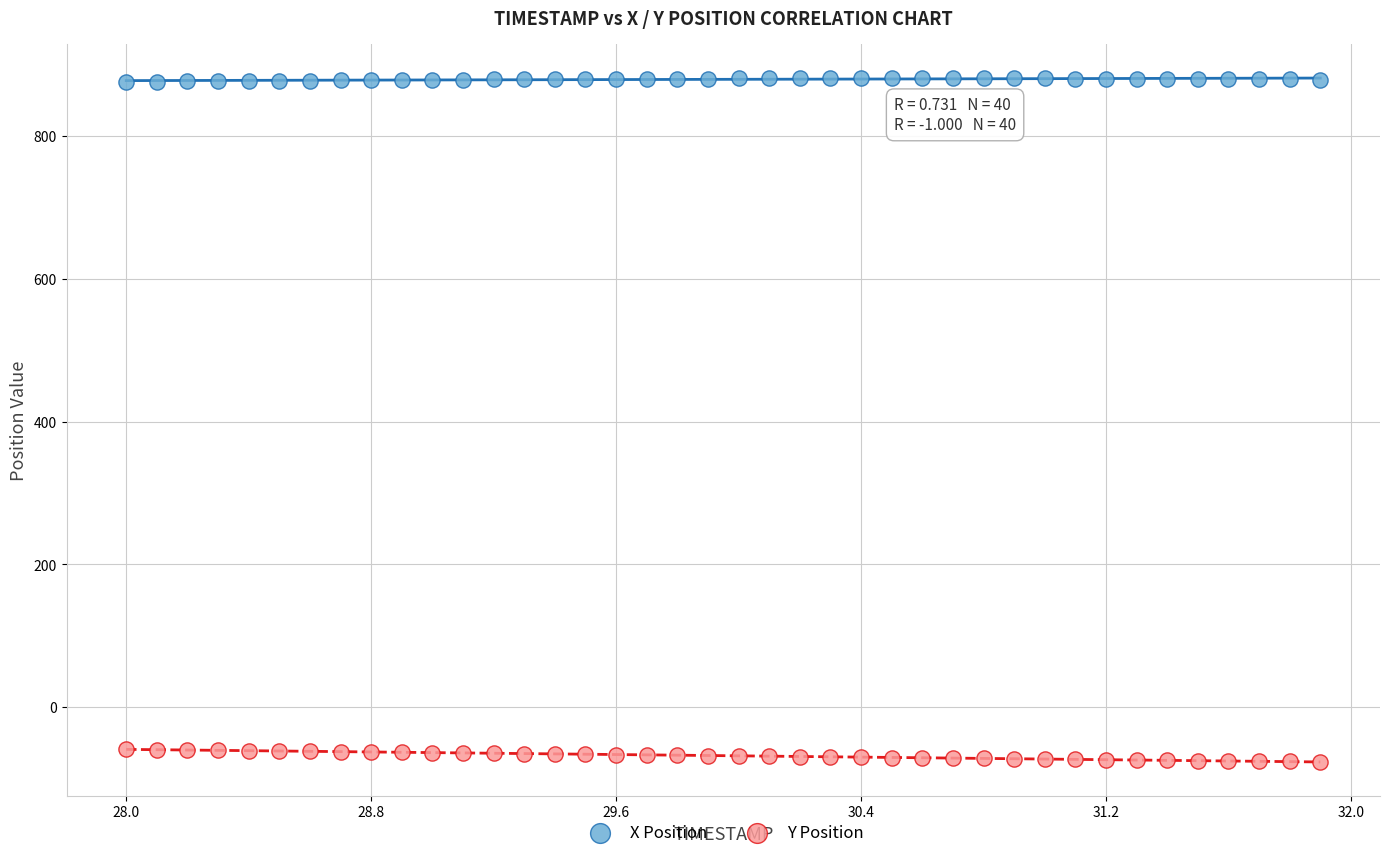

Which series reaches the maximum Y coordinate?

X Position